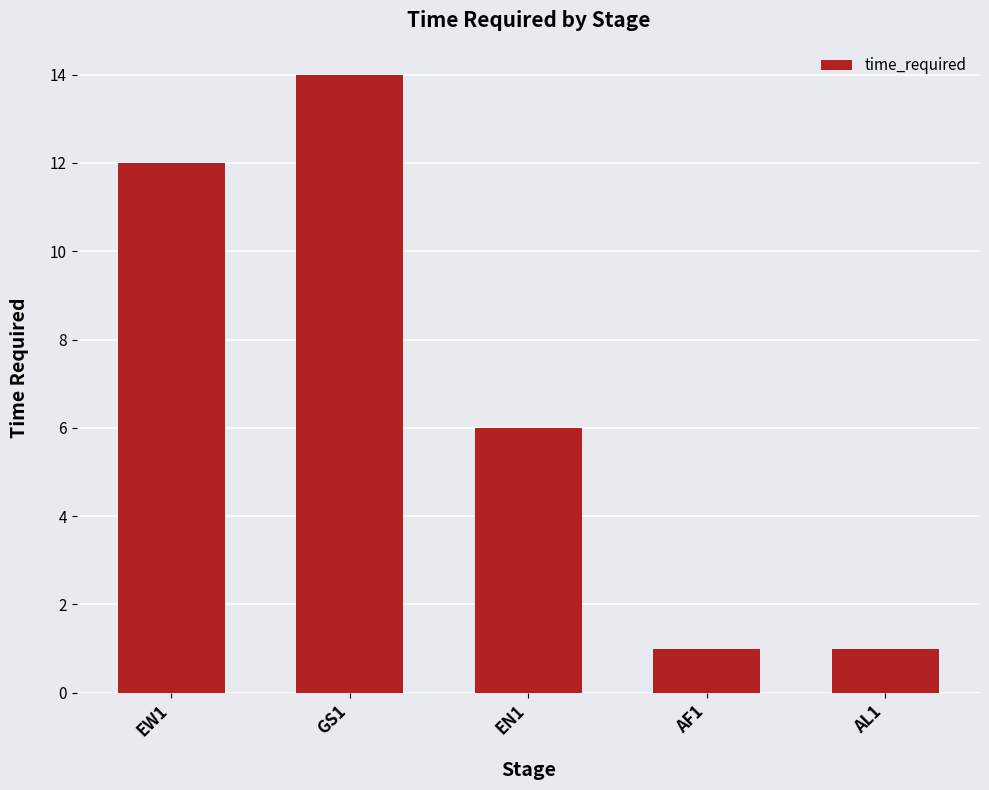

What is the sum of the values at GS1 and EN1?

20